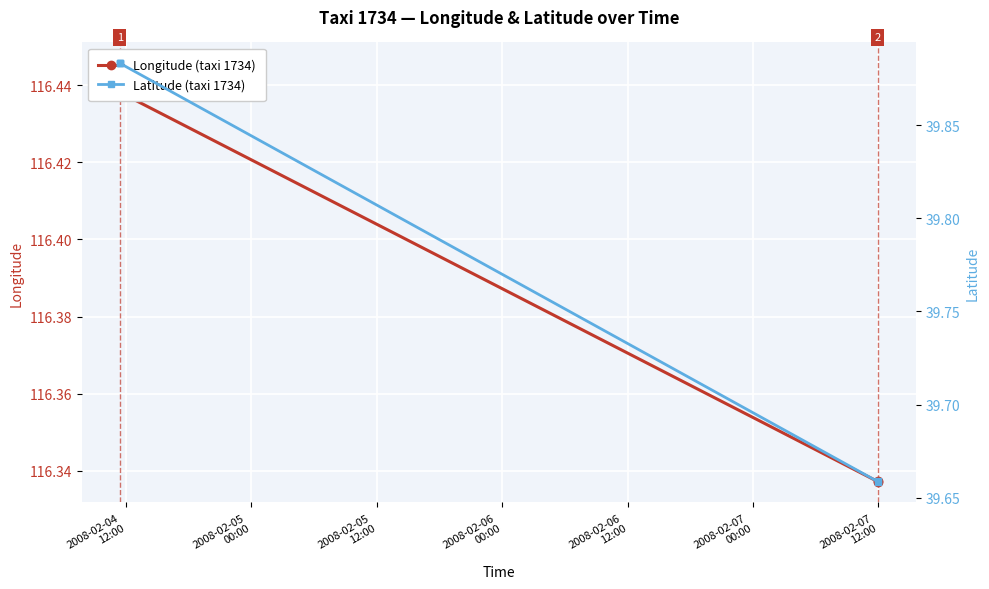

True or false: Latitude (taxi 1734) has more than 0 points higher than both neighbors.

False